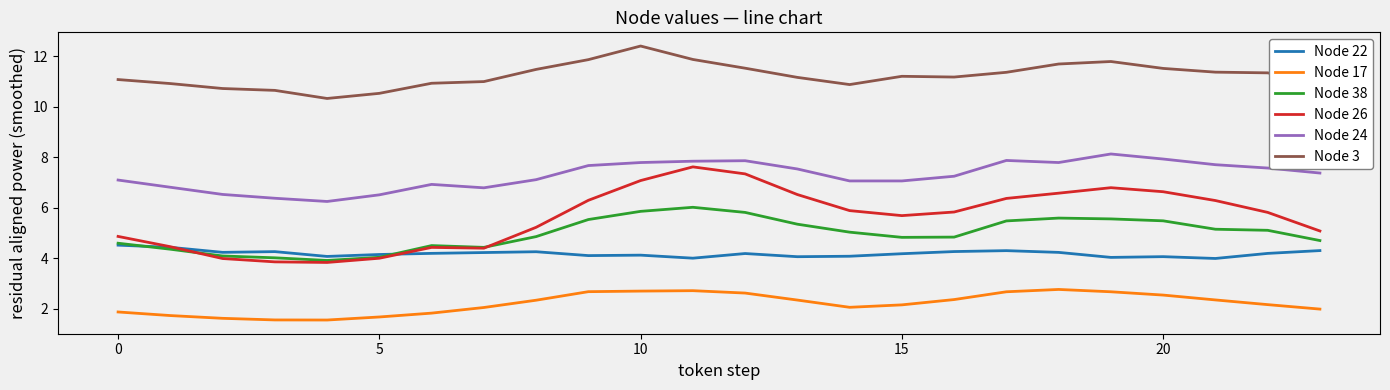

True or false: Node 24 and Node 17 intersect in this chart.

False